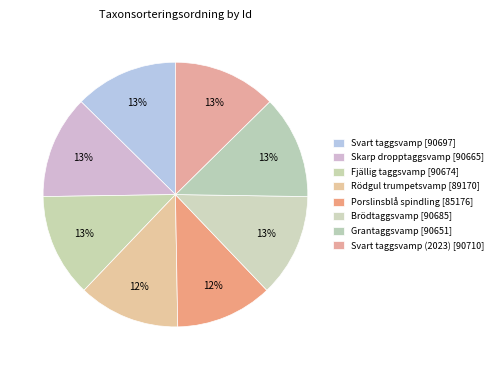

How many slices are in this pie chart?

8